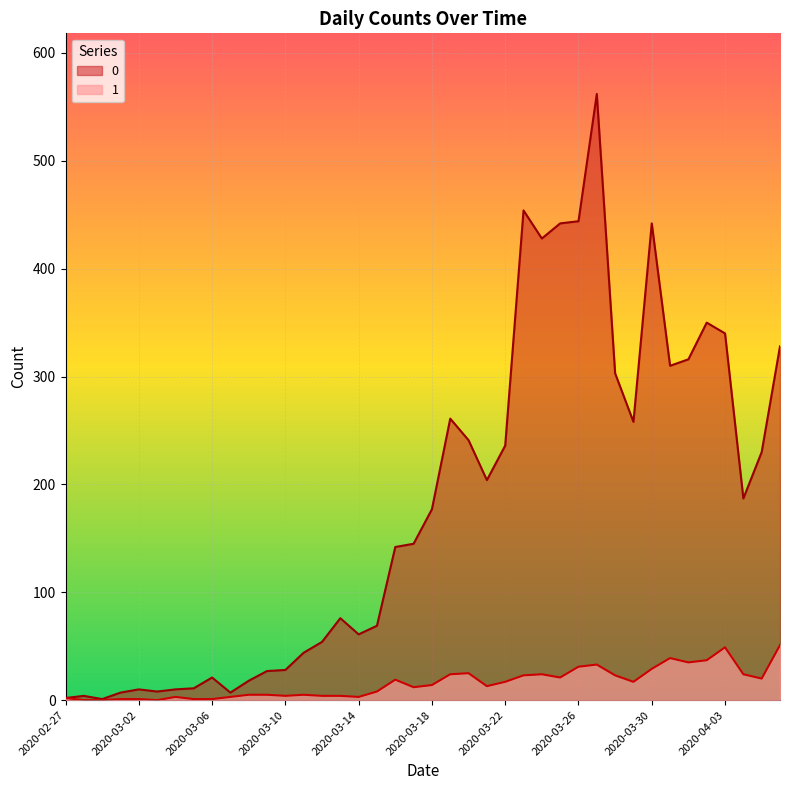

What position from the right is 2020-03-14?

24